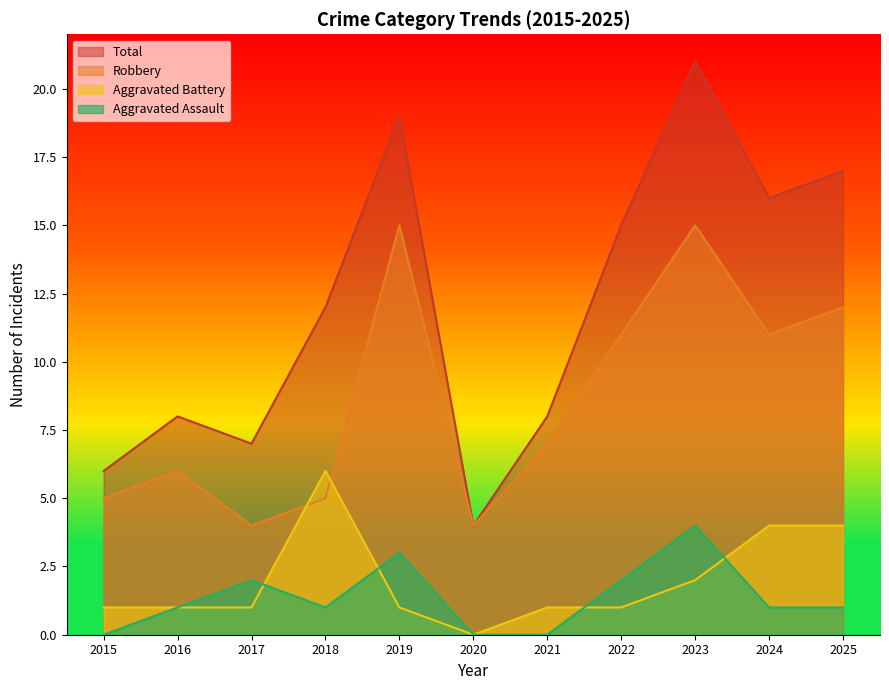

What is the difference between the maximum and second lowest values in the Total series?

15